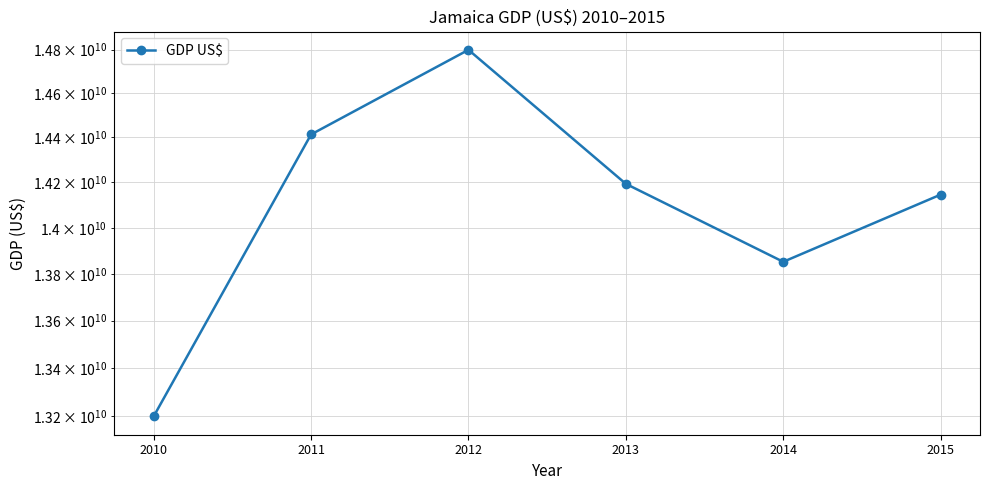

What is the value of the 4th point from the left?

14193012191.5